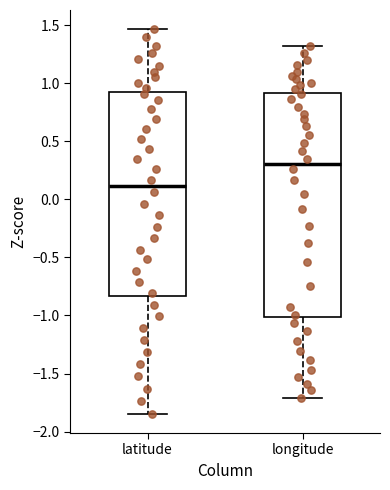

Which box's median line is the highest?

longitude